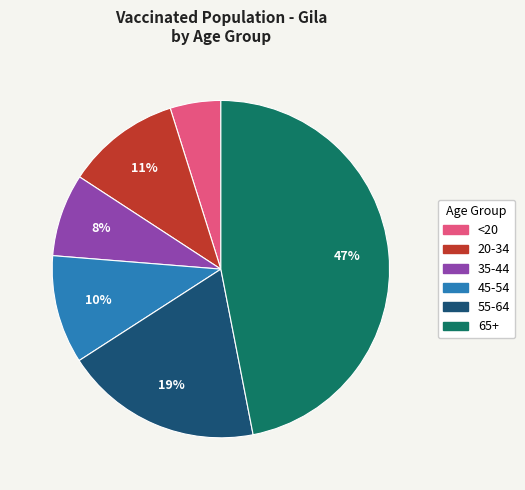

To the nearest percent, what is the average slice percentage?

17%